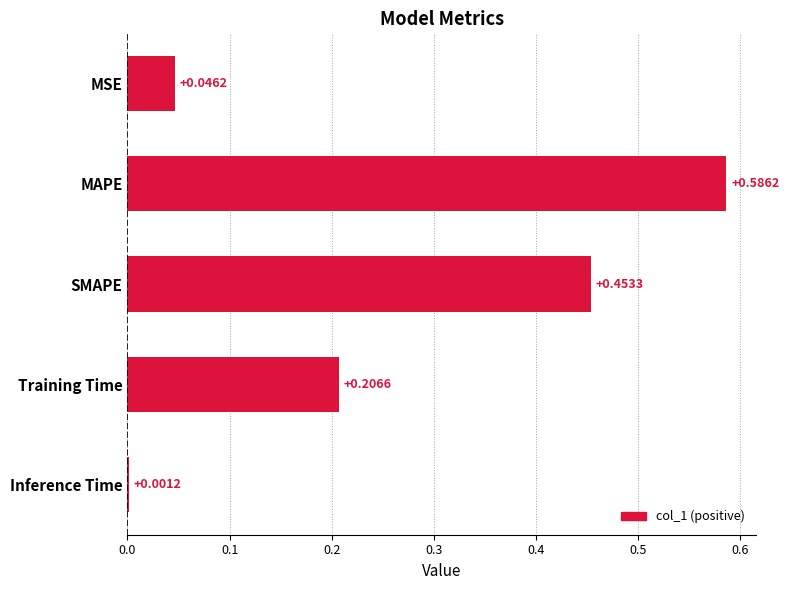

At which label is the value closest to 0?

Inference Time